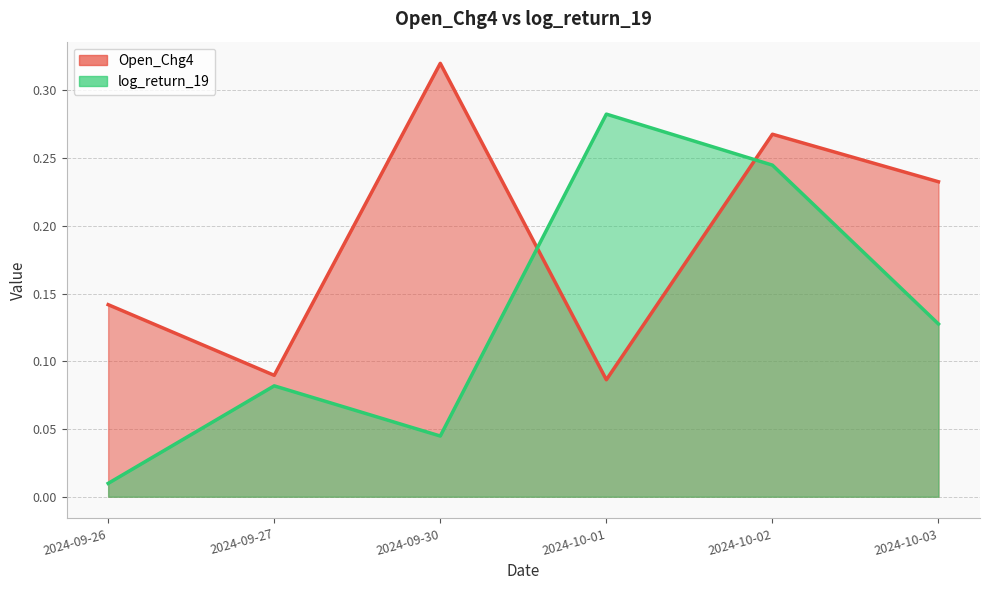

Which series ends up on top after the final intersection of log_return_19 and Open_Chg4?

Open_Chg4